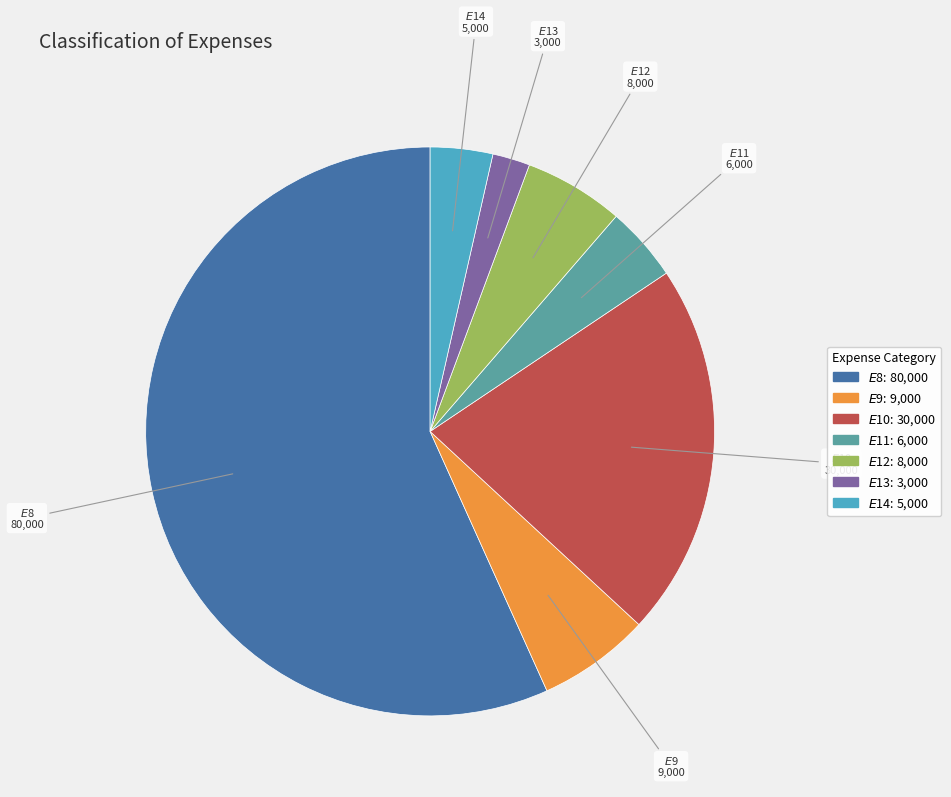

Is there any slice that represents more than half of the pie?

Yes